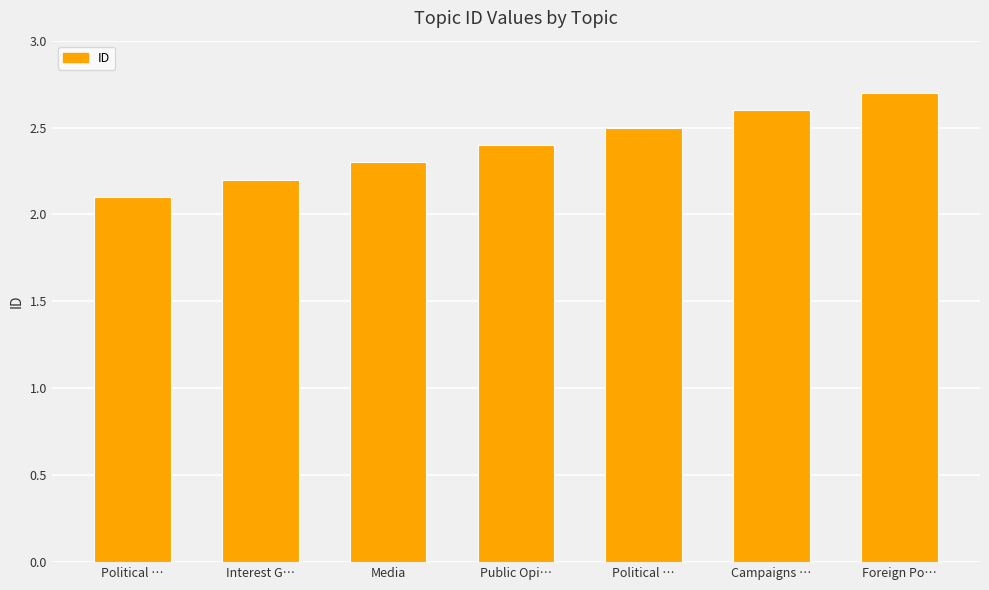

Does the chart contain any negative values?

No